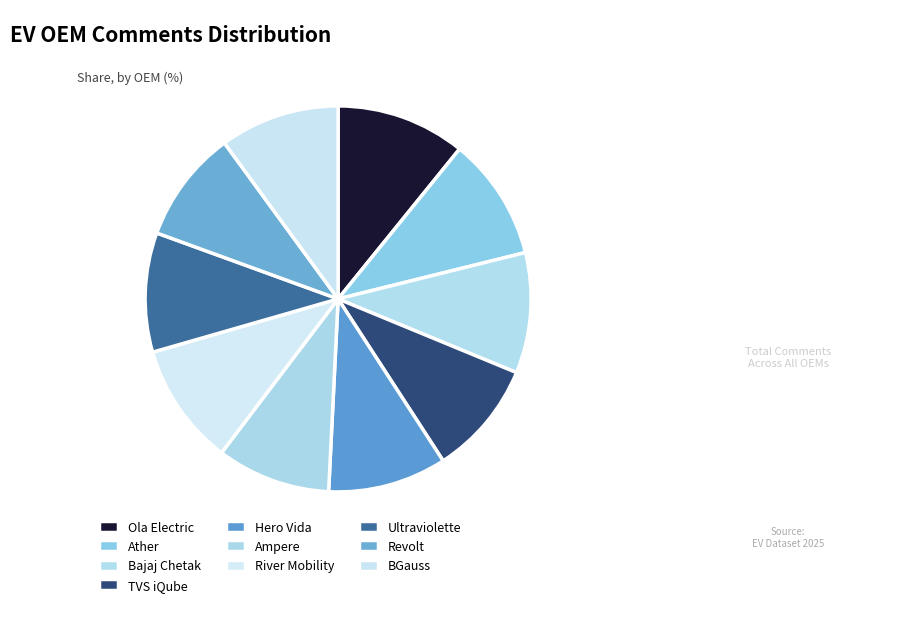

Rank the categories by value from lowest to highest.

Revolt, Ampere, TVS iQube, Hero Vida, Ultraviolette, BGauss, Bajaj Chetak, River Mobility, Ather, Ola Electric